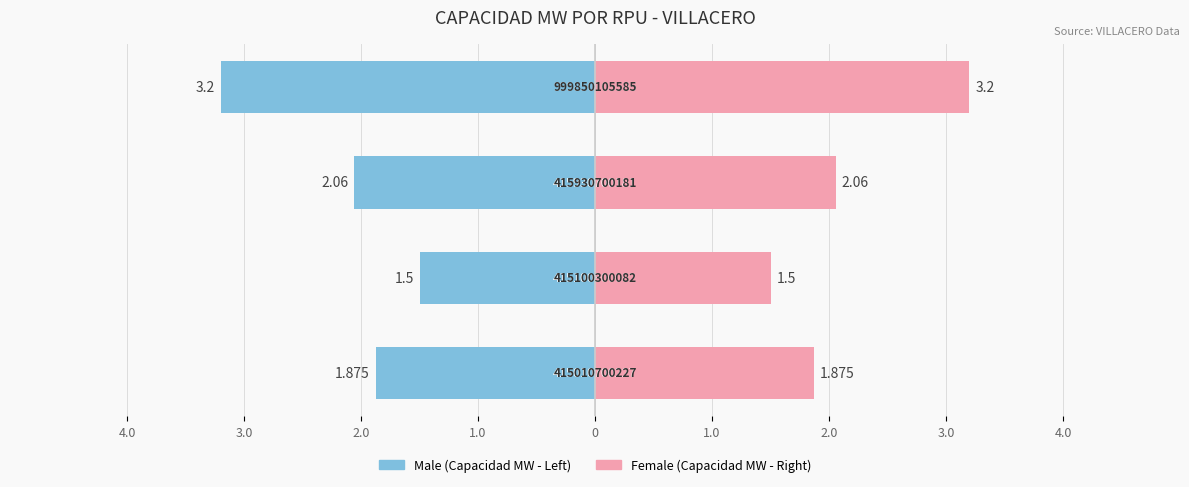

Reading right to left, transcribe all the data shown in this chart.

Male: -3.2	-2.1	-1.5	-1.9
Female: 3.2	2.1	1.5	1.9